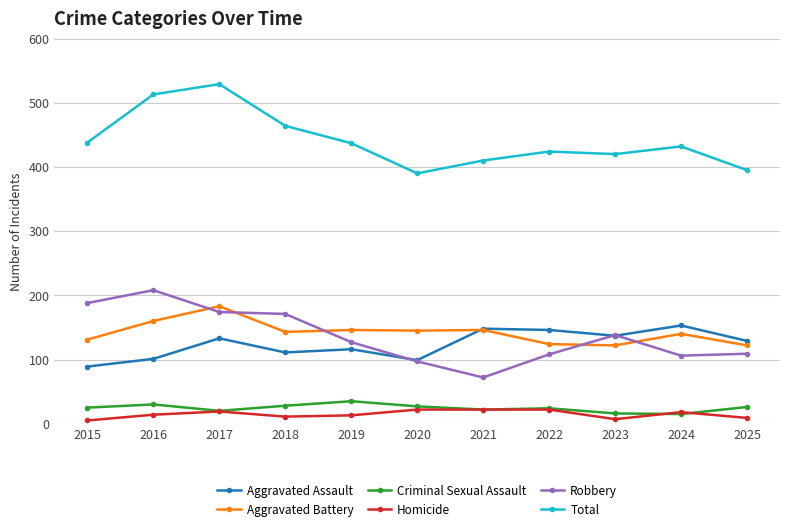

At which category does Robbery reach its first local peak?

2016